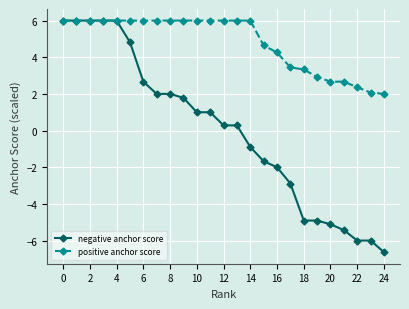

What is the value of the positive anchor score point at the 12th from the left?

6.0